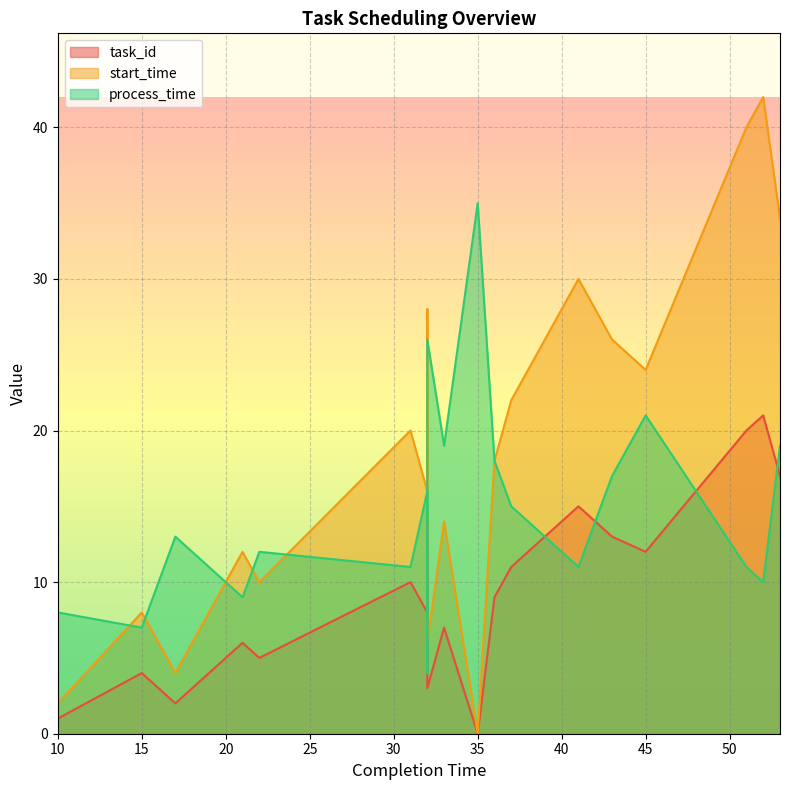

What is the value of the start_time point at the 5th from the left?

10